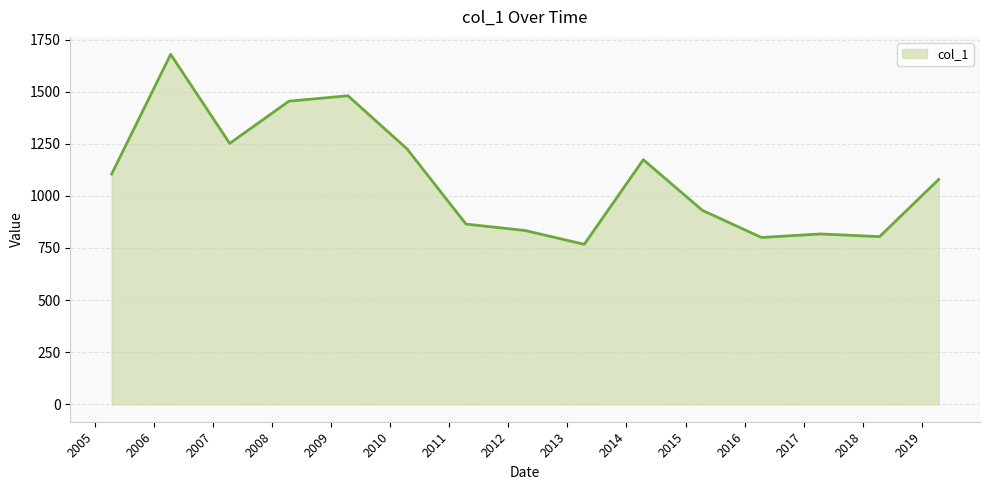

What is the difference between the maximum and minimum values?

911.7